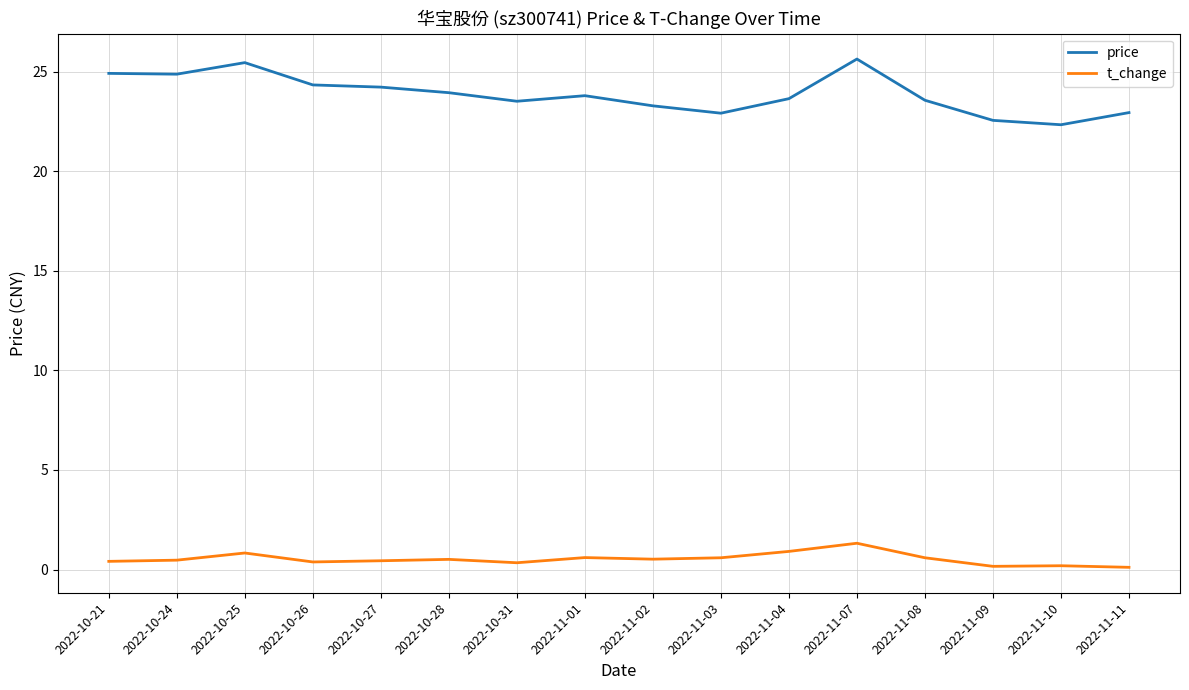

Does the chart display data point markers on the line(s)?

No